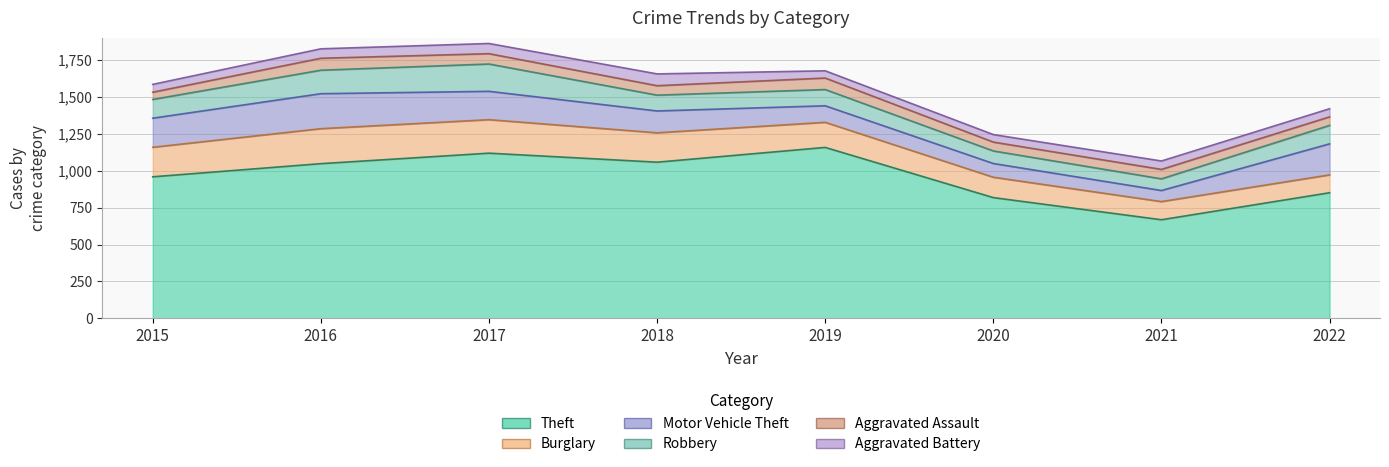

Is it true that Aggravated Battery equals 49 at 2019?

True